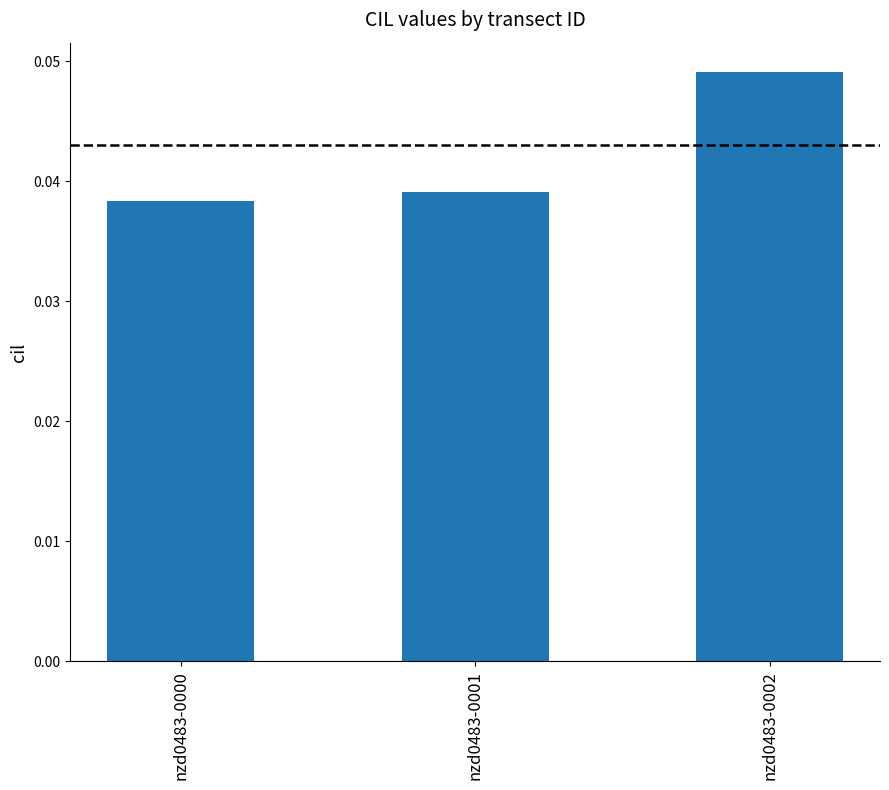

Is it true that the value at nzd0483-0002 is 0.1?

False